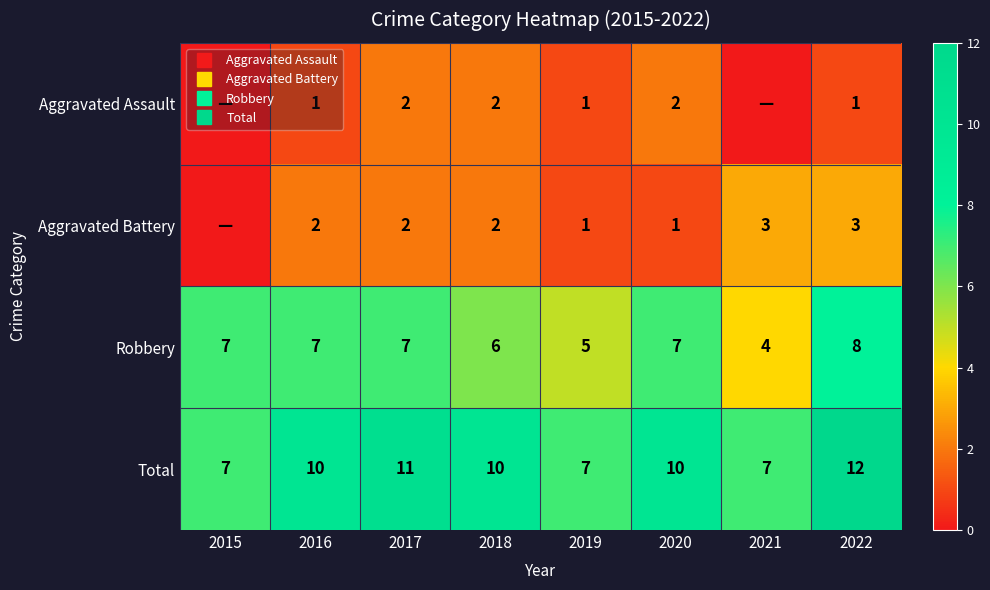

Which series has the largest range (max minus min)?

Total